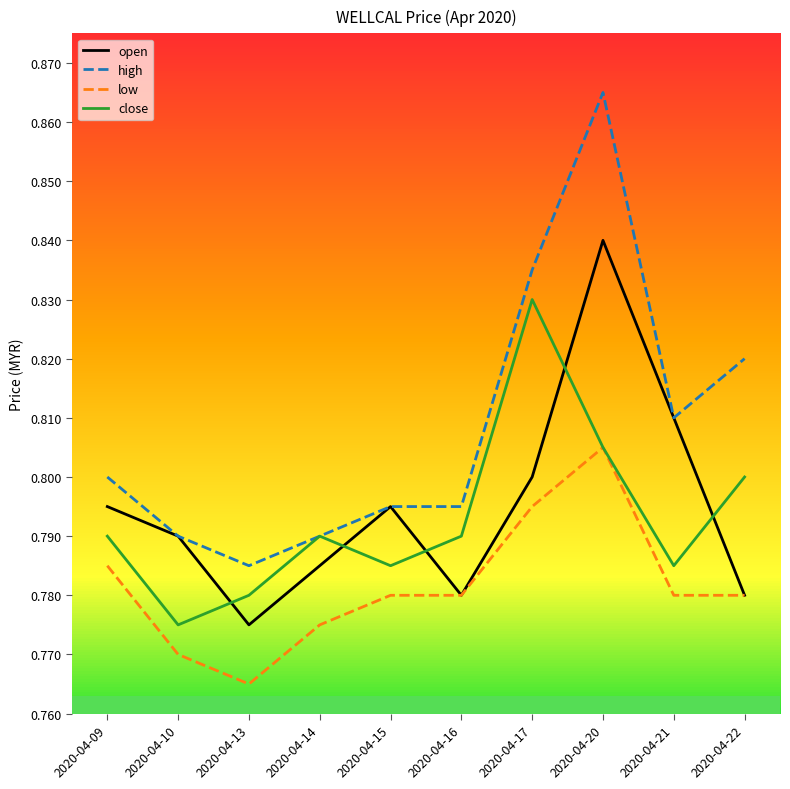

Which category has the highest value across all series?

2020-04-20